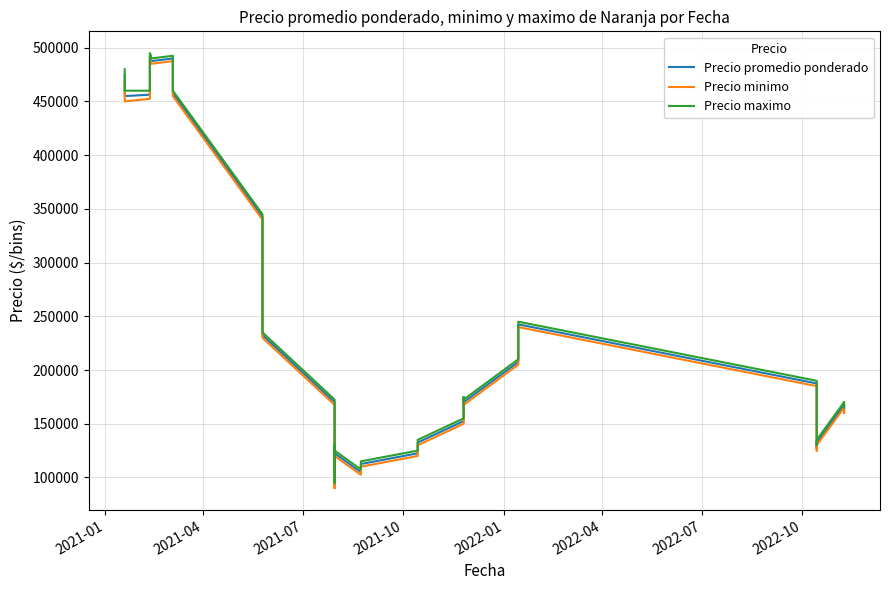

Reading left to right, extract all data points from this chart.

Precio promedio ponderado: 475000	455000	456250	492500	490000	487500	490000	457500	342500	232500	170000	107500	107500	107500	92500	107500	127500	122500	105000	112500	112500	112500	122500	132500	132500	132500	152500	170000	172500	170000	207500	242500	187500	132500	127500	132500	167500	167500	162500	167500
Precio minimo: 470000	450000	452500	490000	487500	485000	487500	455000	340000	230000	167500	105000	105000	105000	90000	105000	125000	120000	102500	110000	110000	110000	120000	130000	130000	130000	150000	167500	170000	167500	205000	240000	185000	130000	125000	130000	165000	165000	160000	165000
Precio maximo: 480000	460000	460000	495000	492500	490000	492500	460000	345000	235000	172500	110000	110000	110000	95000	110000	130000	125000	107500	115000	115000	115000	125000	135000	135000	135000	155000	172500	175000	172500	210000	245000	190000	135000	130000	135000	170000	170000	165000	170000